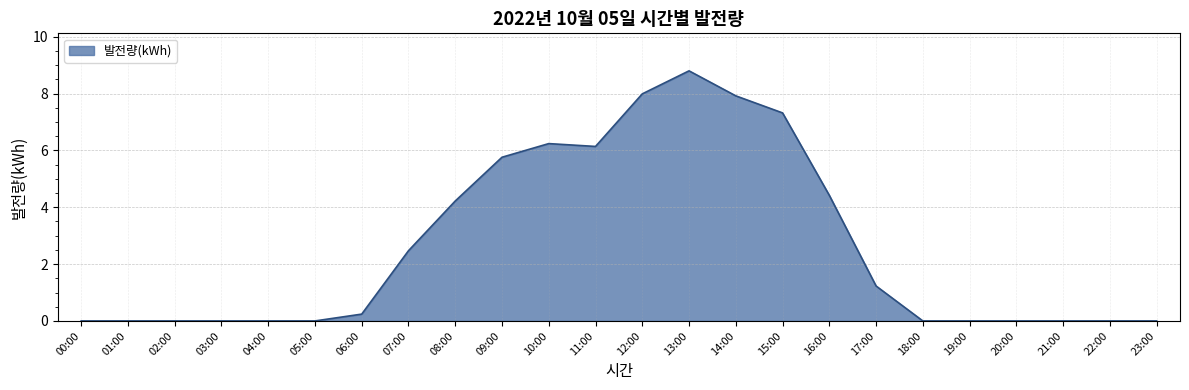

True or false: the data shows 7.9 at 14:00.

True